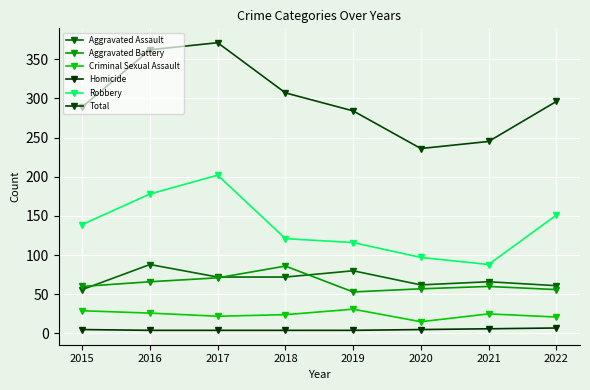

True or false: Aggravated Battery and Homicide cross at least once.

False